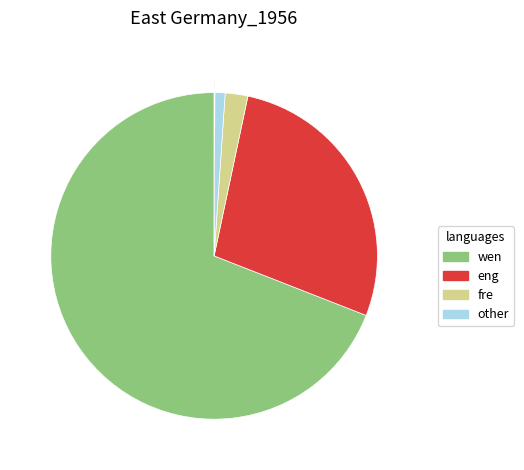

Does any single category account for the majority?

Yes